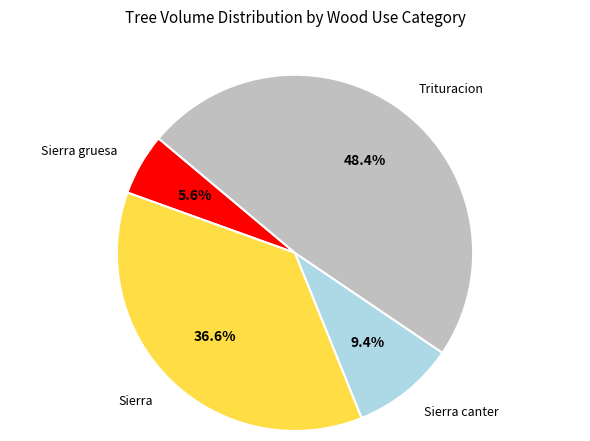

Does any single category account for the majority?

No